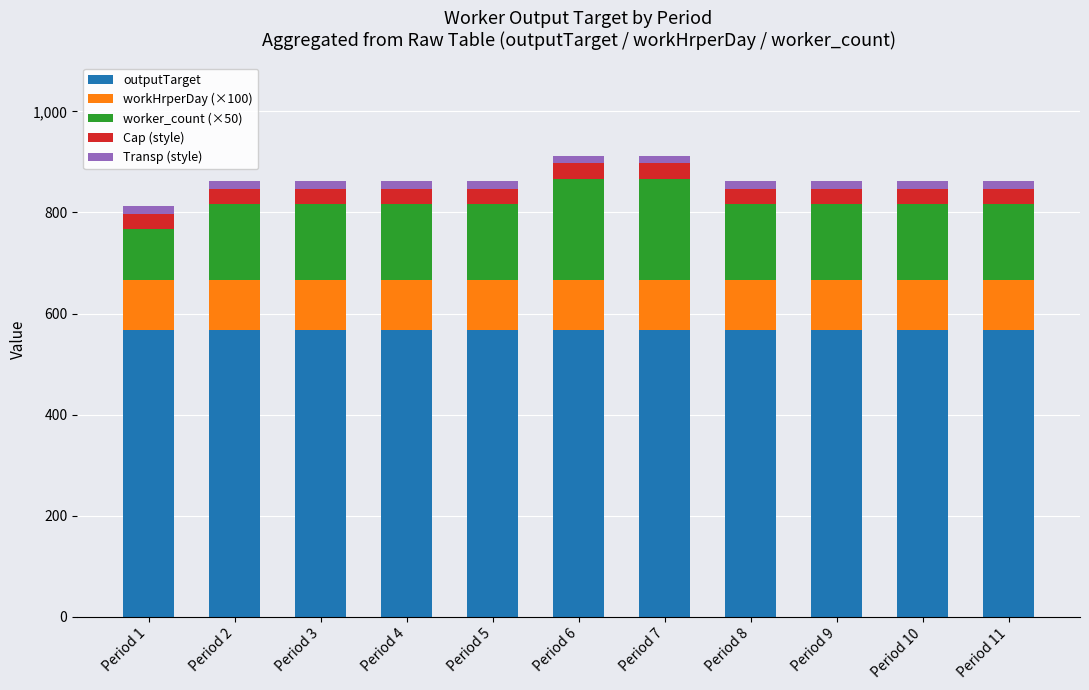

The value of outputTarget at Period 8 is 141. True or false?

False